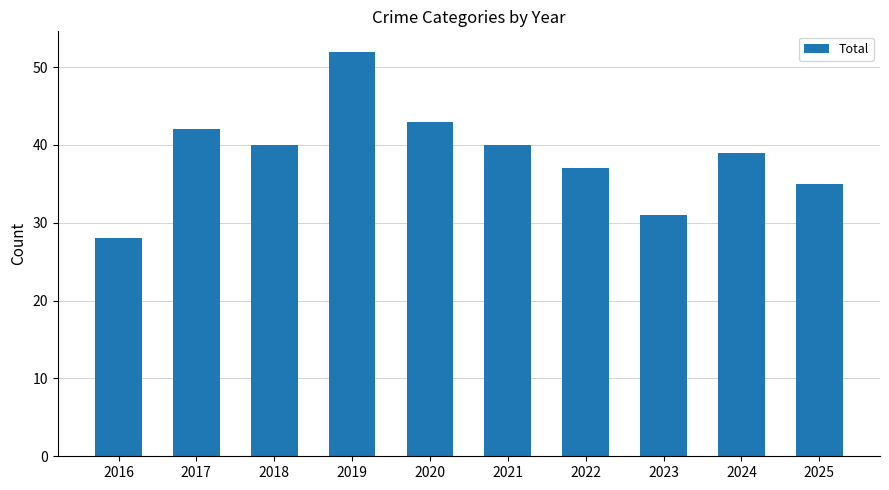

What is the ratio of the value at 2020 to the value at 2018?

1.1